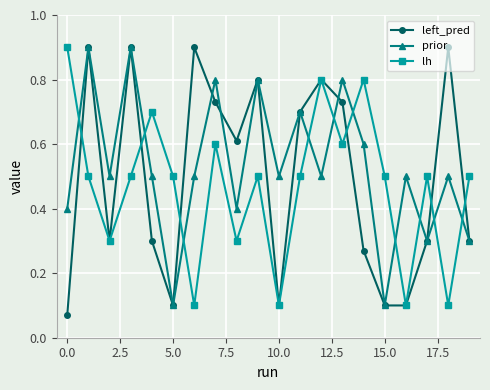

What is the sum of all lh values?

9.4